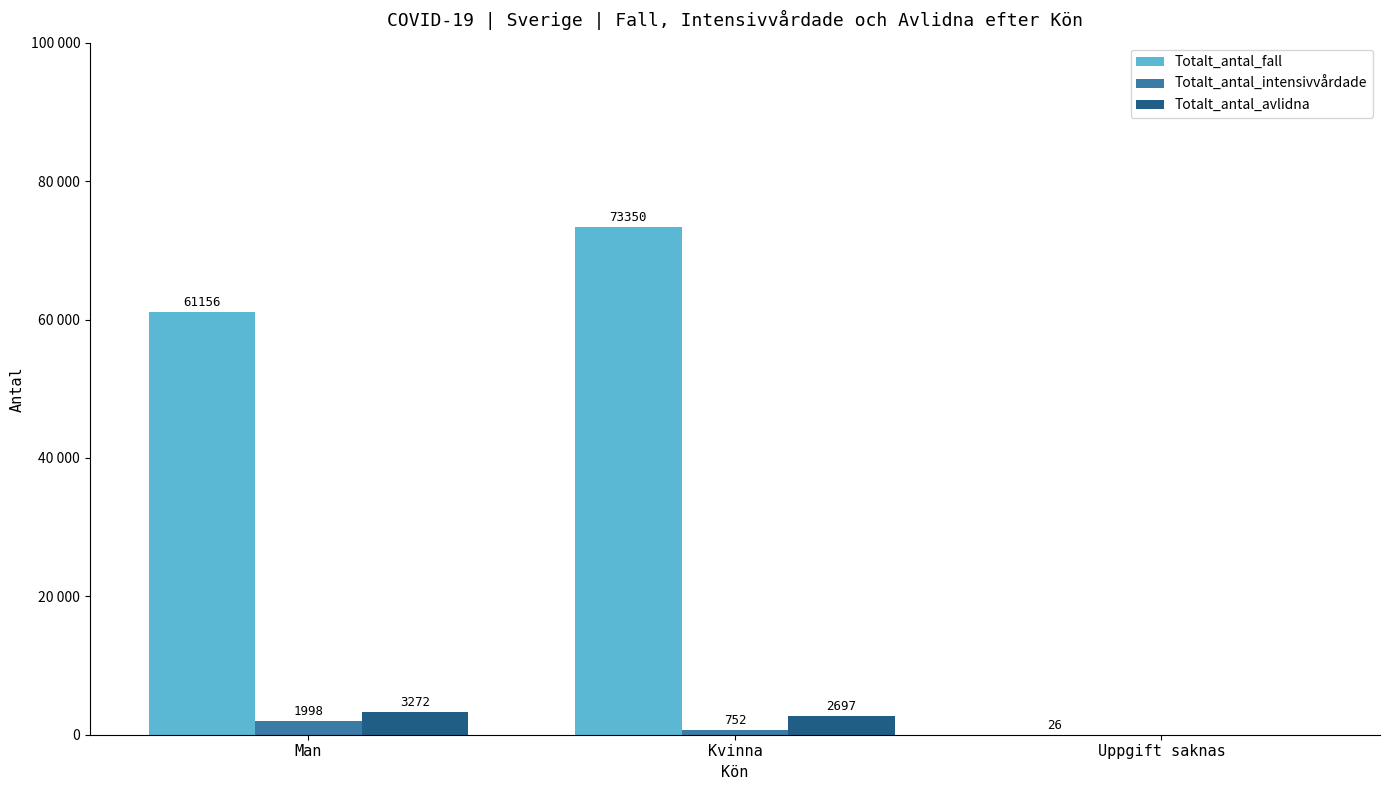

At Man, list the series in order from smallest to largest.

Totalt_antal_intensivvårdade, Totalt_antal_avlidna, Totalt_antal_fall